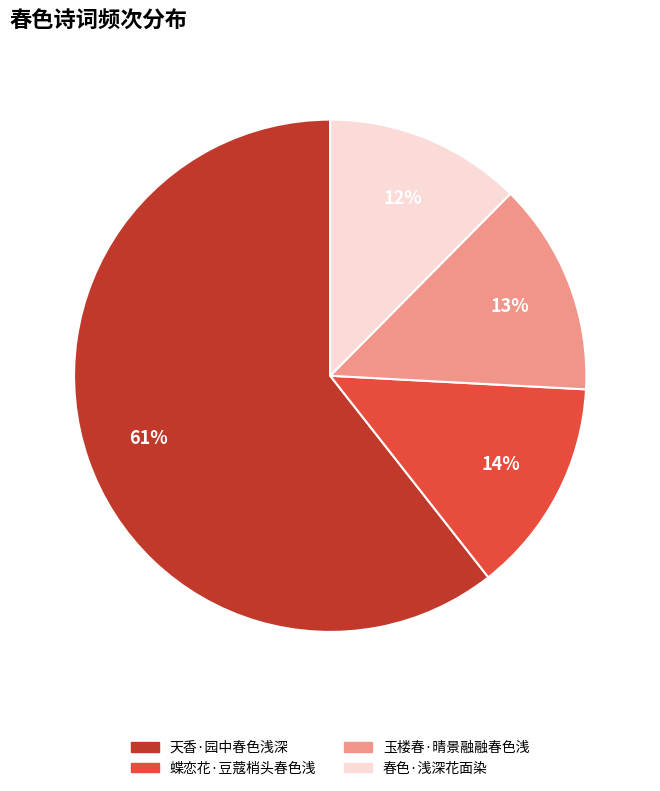

To the nearest percent, what is the average slice percentage?

25%